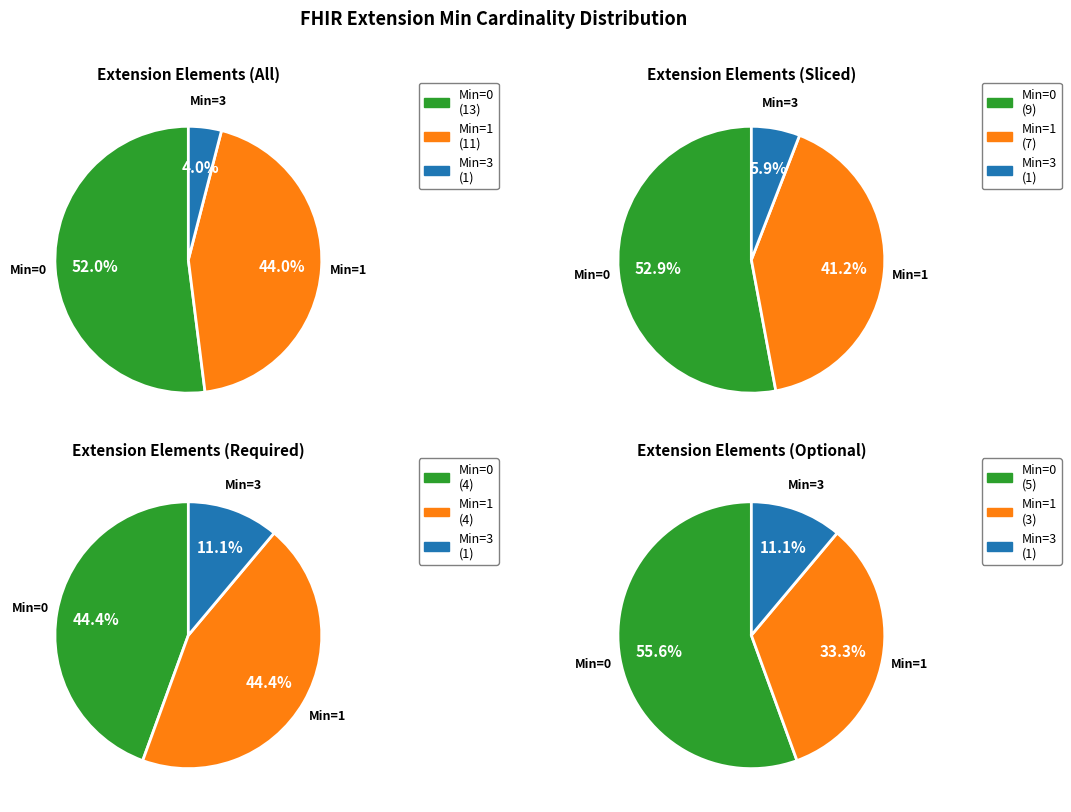

Do Extension.extension:residentialType and Extension.extension together represent more than half of the pie?

No